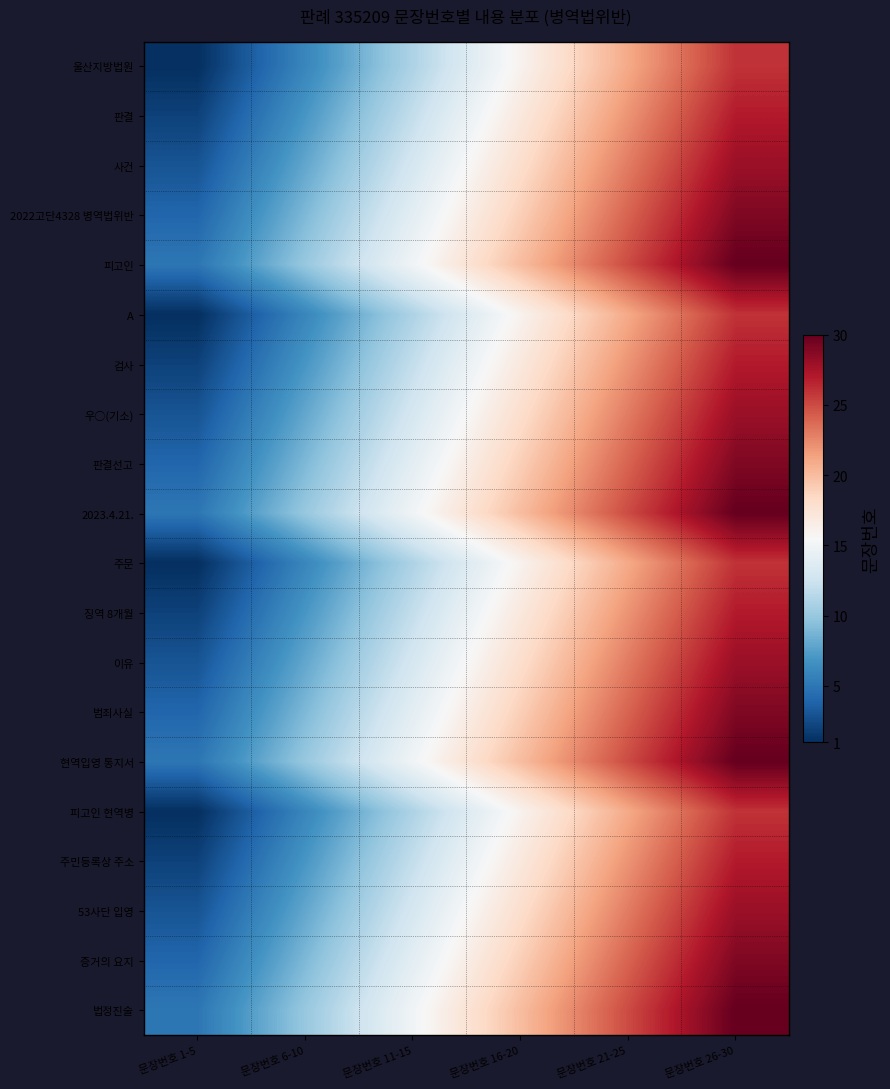

Reading right to left, what are all the values shown in this chart?

울산지방법원: 문장번호 26-30=26	문장번호 21-25=21	문장번호 16-20=16	문장번호 11-15=11	문장번호 6-10=6	문장번호 1-5=1
판결: 문장번호 26-30=27	문장번호 21-25=22	문장번호 16-20=17	문장번호 11-15=12	문장번호 6-10=7	문장번호 1-5=2
사건: 문장번호 26-30=28	문장번호 21-25=23	문장번호 16-20=18	문장번호 11-15=13	문장번호 6-10=8	문장번호 1-5=3
2022고단4328 병역법위반: 문장번호 26-30=29	문장번호 21-25=24	문장번호 16-20=19	문장번호 11-15=14	문장번호 6-10=9	문장번호 1-5=4
피고인: 문장번호 26-30=30	문장번호 21-25=25	문장번호 16-20=20	문장번호 11-15=15	문장번호 6-10=10	문장번호 1-5=5
A: 문장번호 26-30=26	문장번호 21-25=21	문장번호 16-20=16	문장번호 11-15=11	문장번호 6-10=6	문장번호 1-5=1
검사: 문장번호 26-30=27	문장번호 21-25=22	문장번호 16-20=17	문장번호 11-15=12	문장번호 6-10=7	문장번호 1-5=2
우○(기소): 문장번호 26-30=28	문장번호 21-25=23	문장번호 16-20=18	문장번호 11-15=13	문장번호 6-10=8	문장번호 1-5=3
판결선고: 문장번호 26-30=29	문장번호 21-25=24	문장번호 16-20=19	문장번호 11-15=14	문장번호 6-10=9	문장번호 1-5=4
2023.4.21.: 문장번호 26-30=30	문장번호 21-25=25	문장번호 16-20=20	문장번호 11-15=15	문장번호 6-10=10	문장번호 1-5=5
주문: 문장번호 26-30=26	문장번호 21-25=21	문장번호 16-20=16	문장번호 11-15=11	문장번호 6-10=6	문장번호 1-5=1
징역 8개월: 문장번호 26-30=27	문장번호 21-25=22	문장번호 16-20=17	문장번호 11-15=12	문장번호 6-10=7	문장번호 1-5=2
이유: 문장번호 26-30=28	문장번호 21-25=23	문장번호 16-20=18	문장번호 11-15=13	문장번호 6-10=8	문장번호 1-5=3
범죄사실: 문장번호 26-30=29	문장번호 21-25=24	문장번호 16-20=19	문장번호 11-15=14	문장번호 6-10=9	문장번호 1-5=4
현역입영 통지서: 문장번호 26-30=30	문장번호 21-25=25	문장번호 16-20=20	문장번호 11-15=15	문장번호 6-10=10	문장번호 1-5=5
피고인 현역병: 문장번호 26-30=26	문장번호 21-25=21	문장번호 16-20=16	문장번호 11-15=11	문장번호 6-10=6	문장번호 1-5=1
주민등록상 주소: 문장번호 26-30=27	문장번호 21-25=22	문장번호 16-20=17	문장번호 11-15=12	문장번호 6-10=7	문장번호 1-5=2
53사단 입영: 문장번호 26-30=28	문장번호 21-25=23	문장번호 16-20=18	문장번호 11-15=13	문장번호 6-10=8	문장번호 1-5=3
증거의 요지: 문장번호 26-30=29	문장번호 21-25=24	문장번호 16-20=19	문장번호 11-15=14	문장번호 6-10=9	문장번호 1-5=4
법정진술: 문장번호 26-30=30	문장번호 21-25=25	문장번호 16-20=20	문장번호 11-15=15	문장번호 6-10=10	문장번호 1-5=5